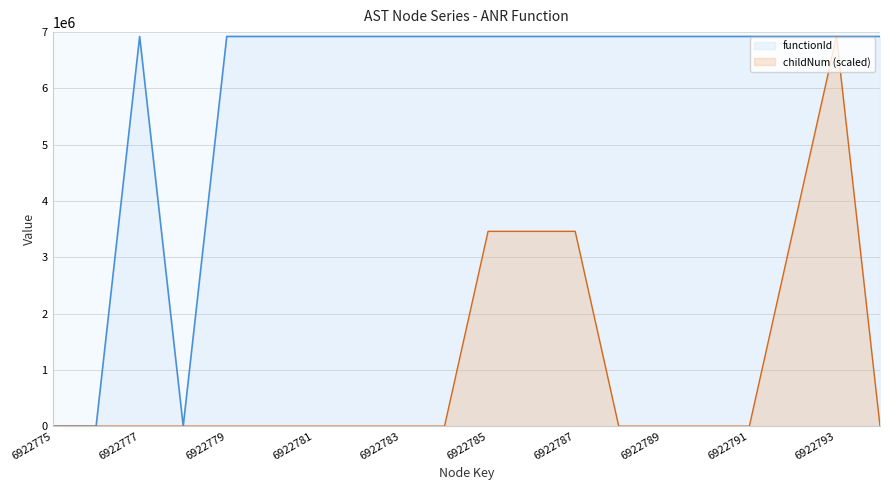

How many values in functionId are above zero?

17